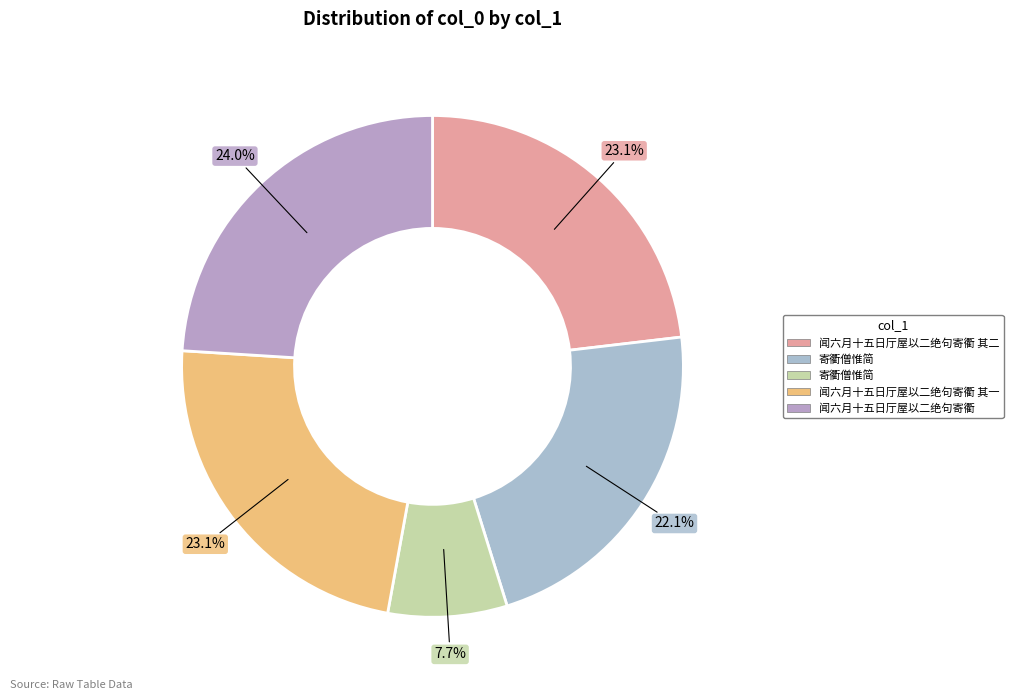

How many segments does this pie chart have?

5